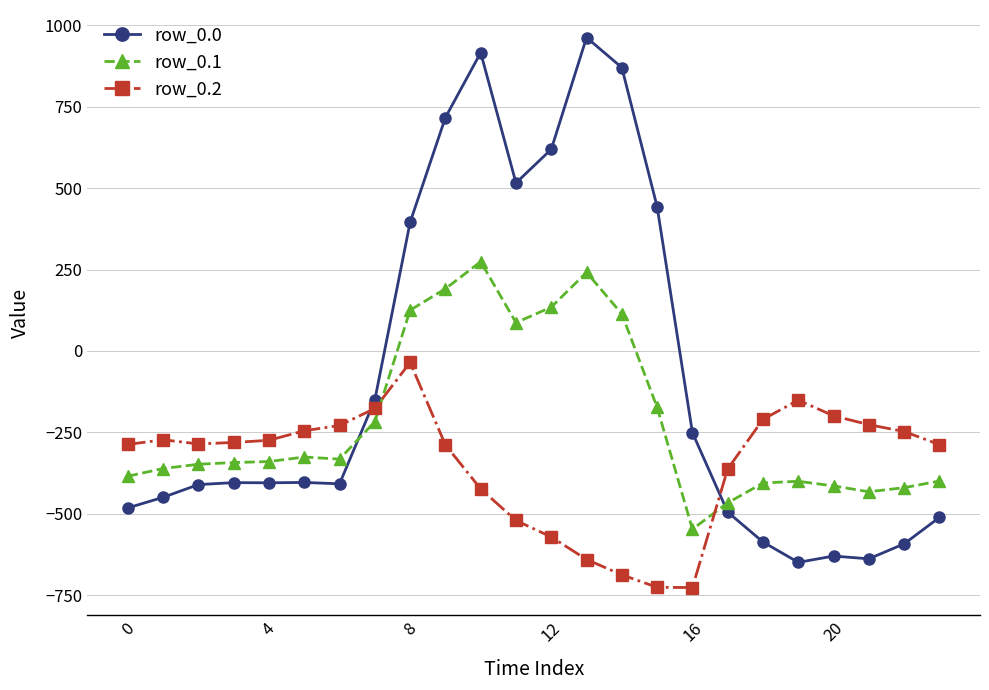

What is the minimum value shown in the chart?

-726.6